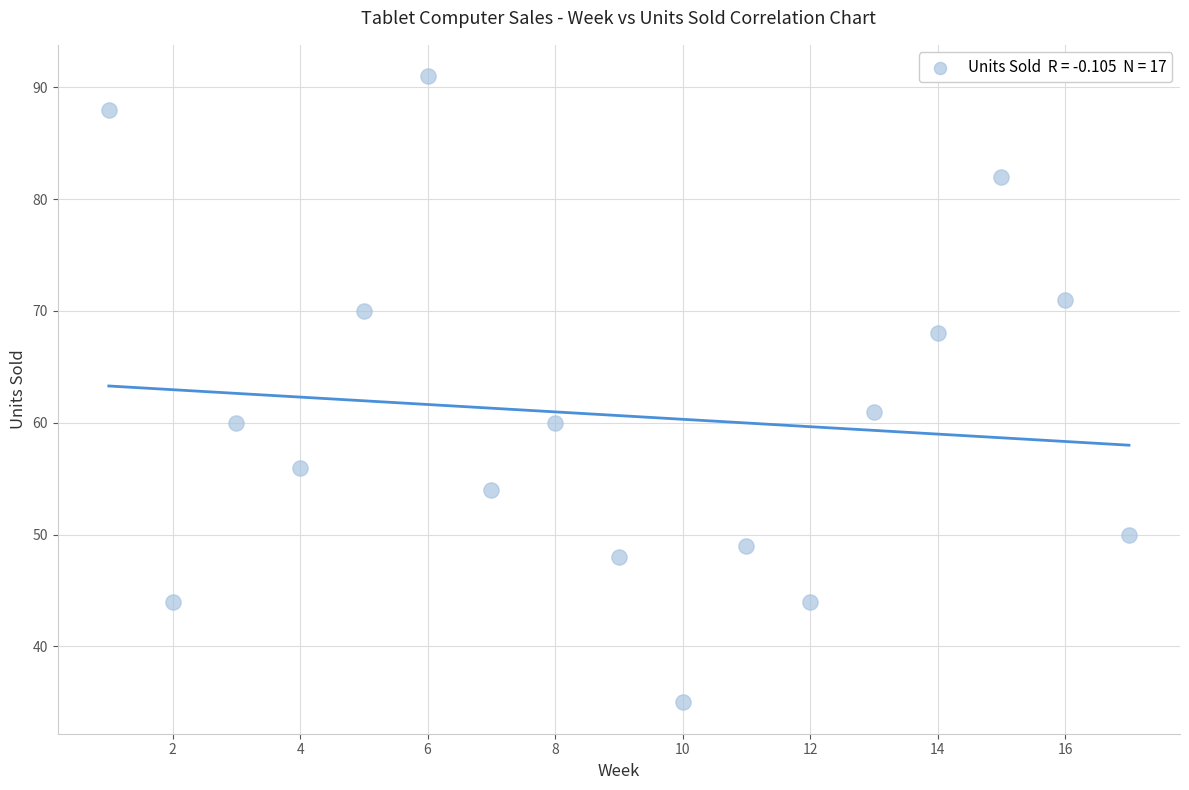

What is the range of Y values (max minus min)?

56